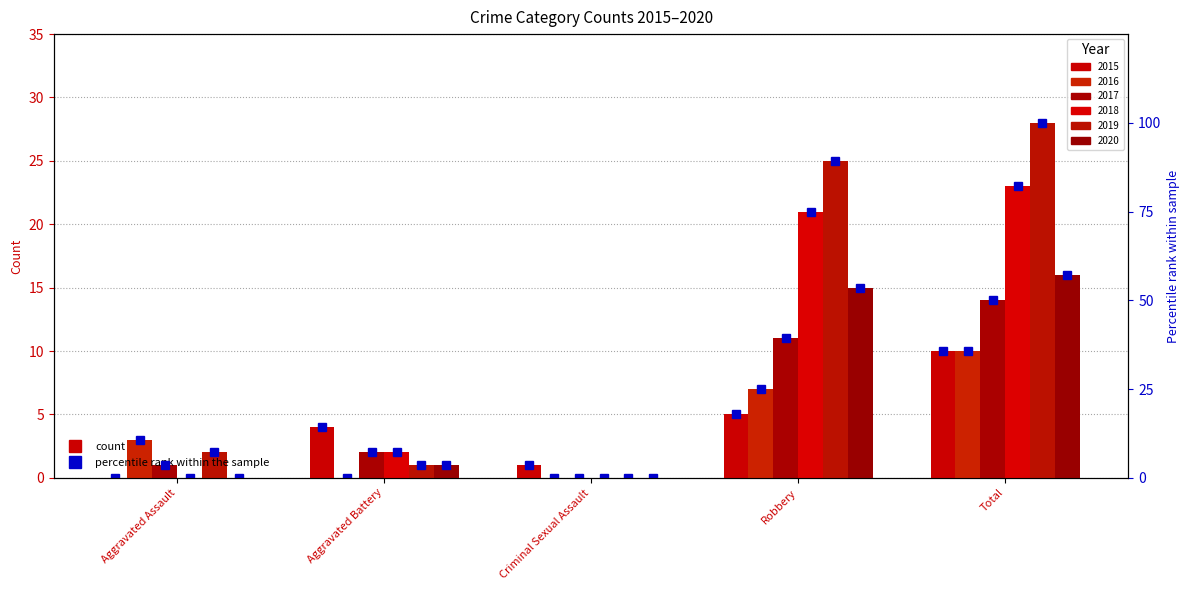

At which label does the data first exceed 14?

Aggravated Battery